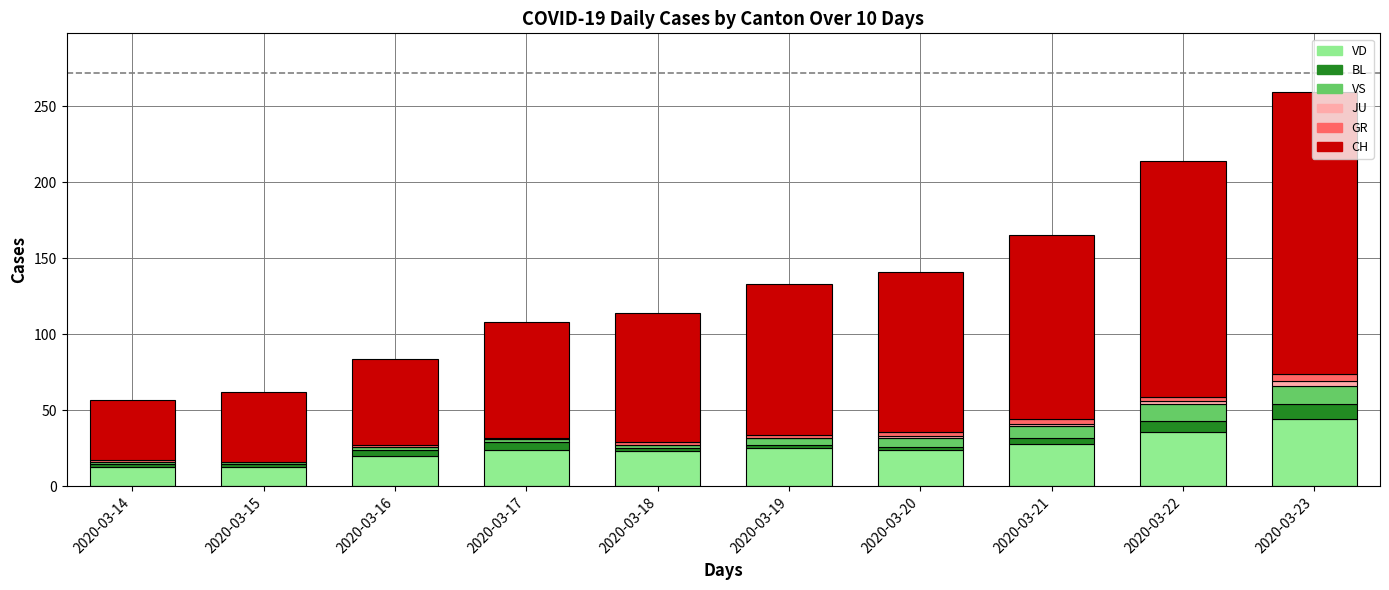

The VD series shows 24 at 2020-03-17. True or false?

True